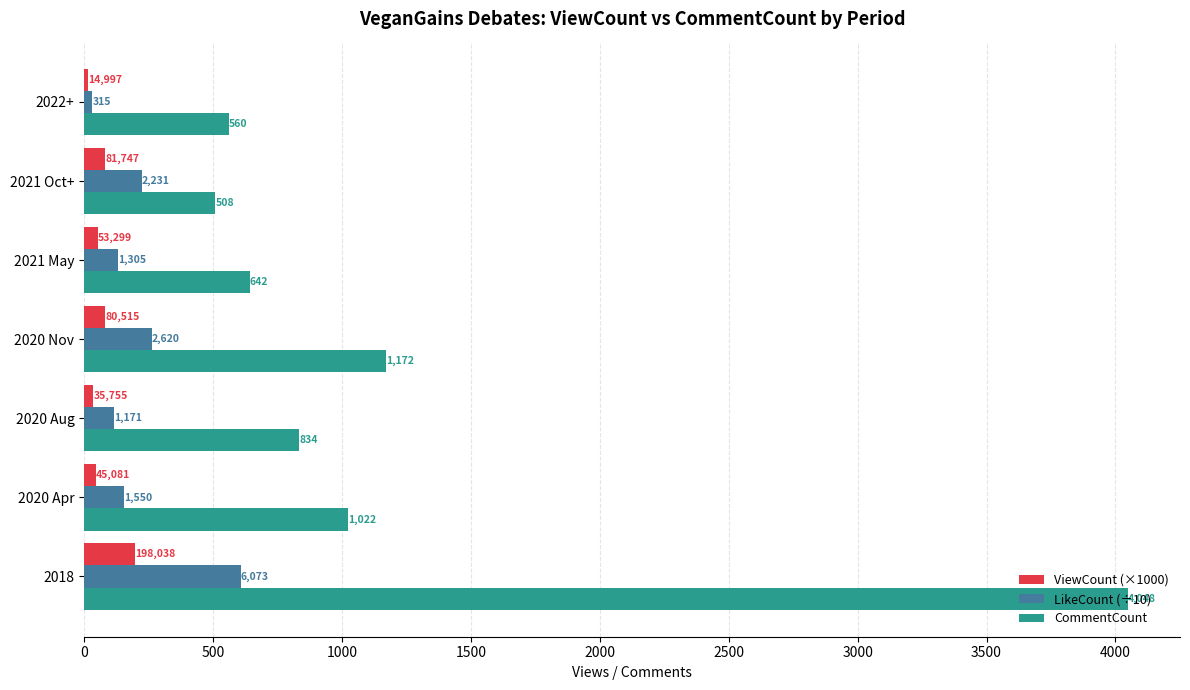

What are all the series names shown in the legend?

ViewCount (×1000), LikeCount (÷10), CommentCount